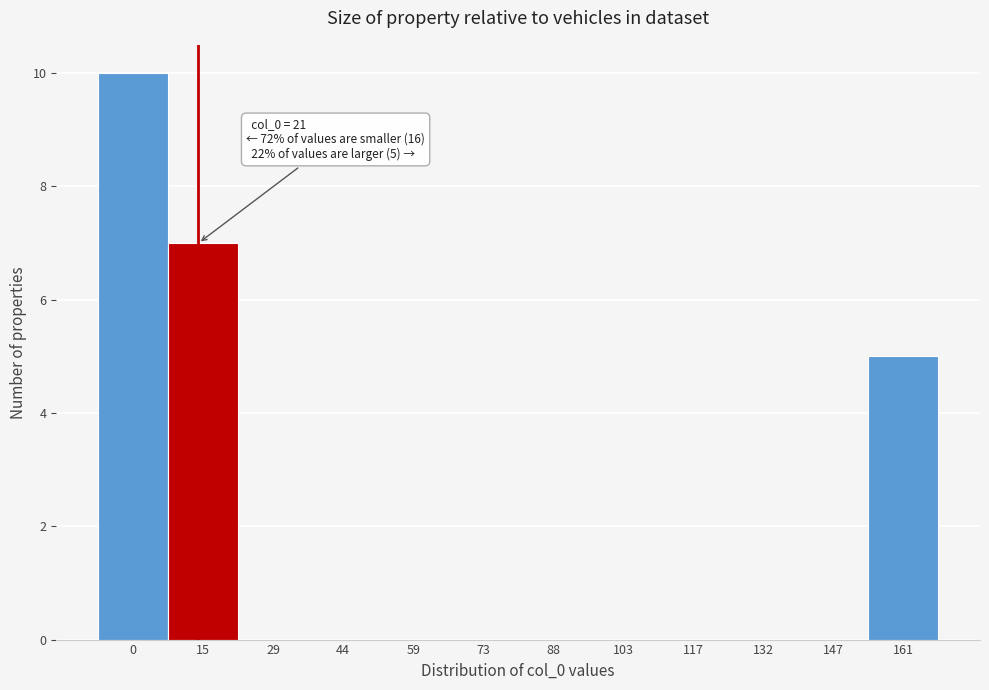

Reading left to right, list all the values displayed in this chart.

0=10	15=7	29=0	44=0	59=0	73=0	88=0	103=0	117=0	132=0	147=0	161=5